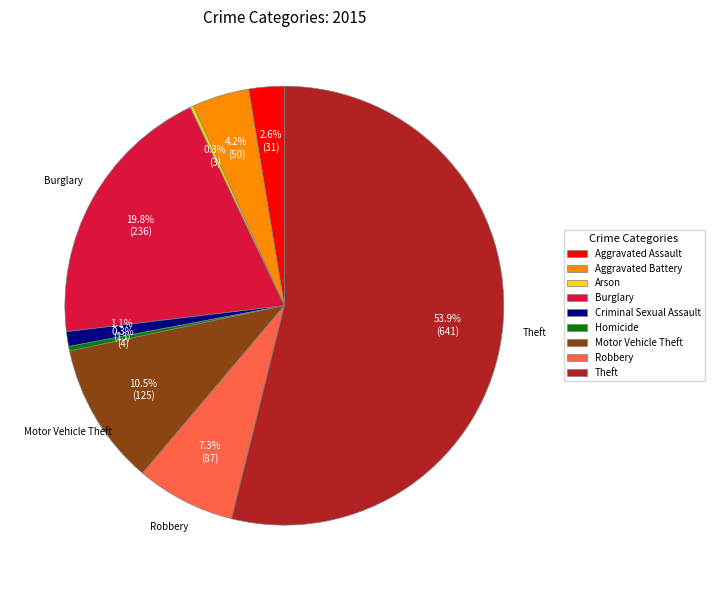

Do Homicide and Theft together represent more than half of the pie?

Yes